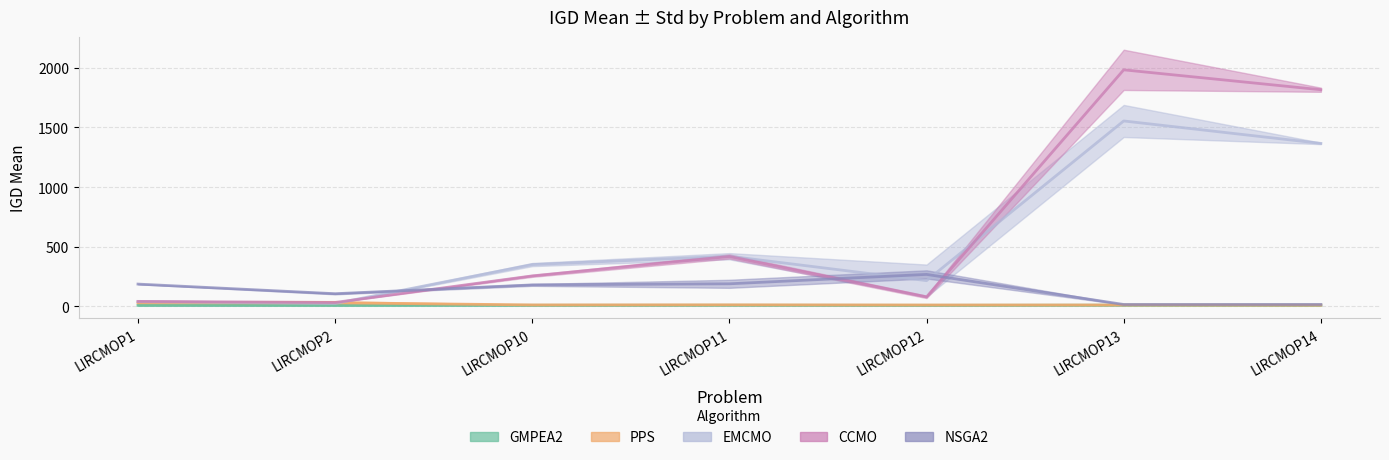

In CCMO, how many points are lower than both neighbors (excluding endpoints)?

2